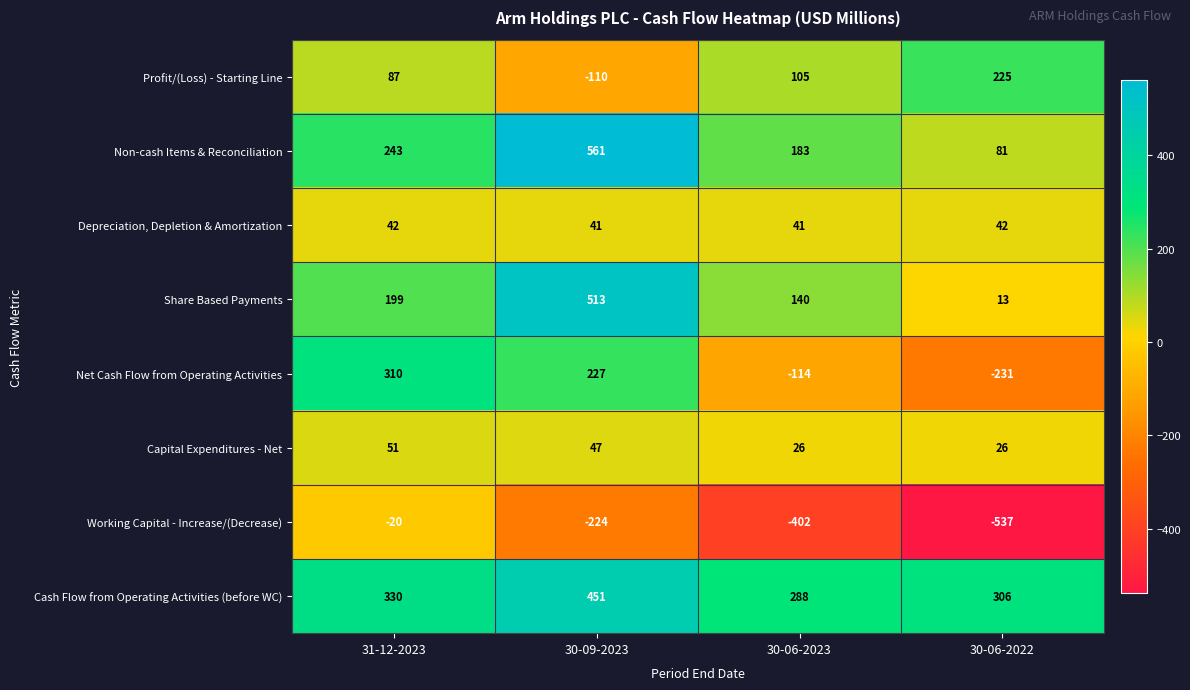

At which category is the sum across all series the highest?

30-09-2023